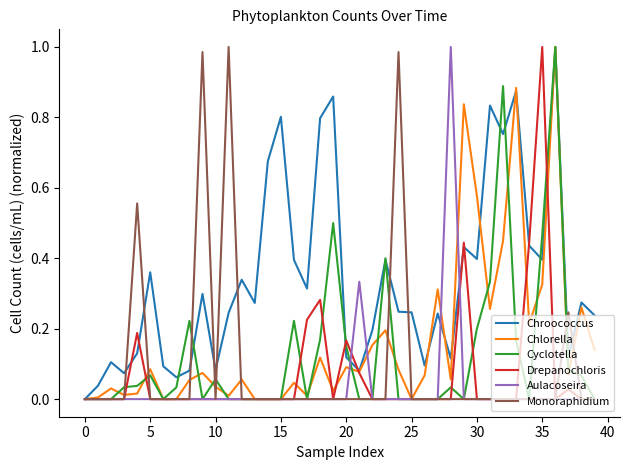

Which series has the largest total across all categories?

Chroococcus